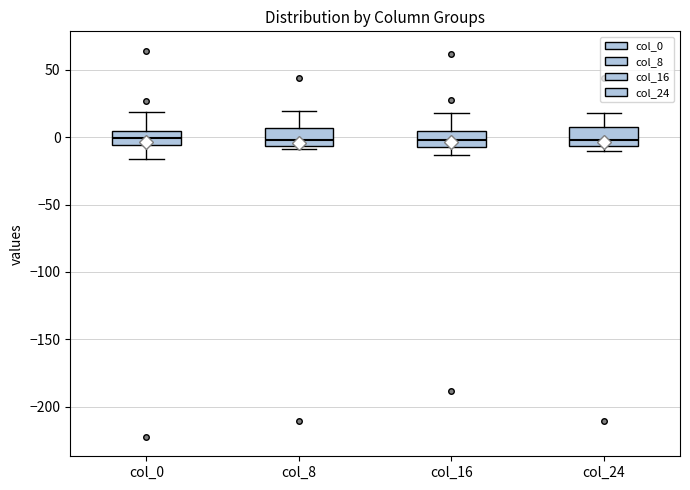

Reading left to right, transcribe this box plot: for each box, give where its median line is, the range the box spans, and where its two whiskers end, as read against the y-axis. The values are not printed on the chart, so give them approximately, as read against the axis.

col_0: median 0, box -5 to 5, whiskers -15 to 20
col_8: median 0, box -5 to 5, whiskers -10 to 20
col_16: median 0, box -5 to 5, whiskers -15 to 20
col_24: median 0, box -5 to 10, whiskers -10 to 20